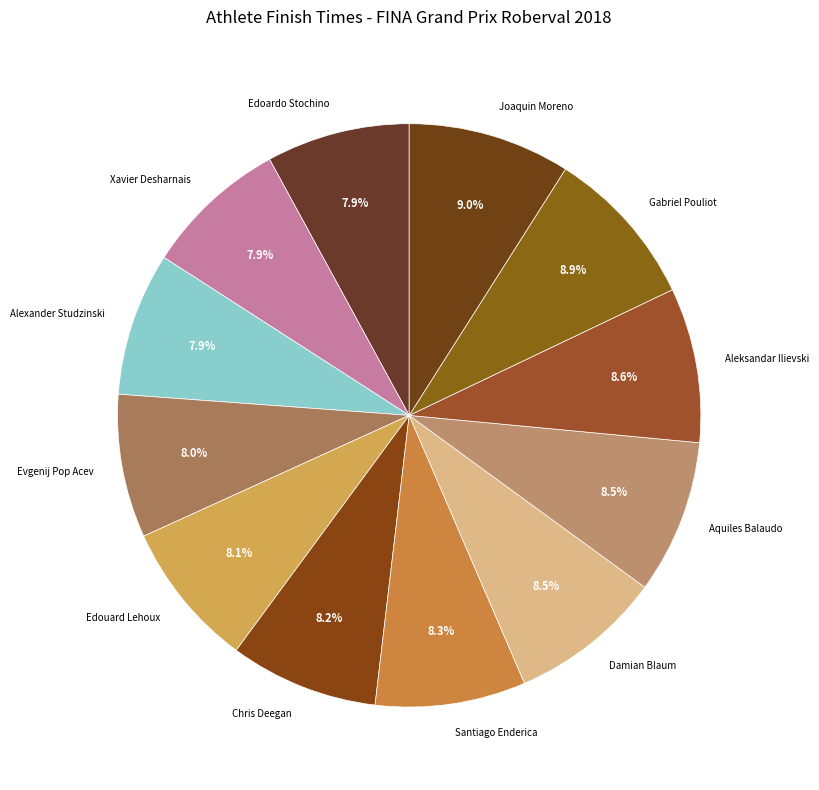

What is the ratio of the value at Alexander Studzinski to the value at Edouard Lehoux?

1.0